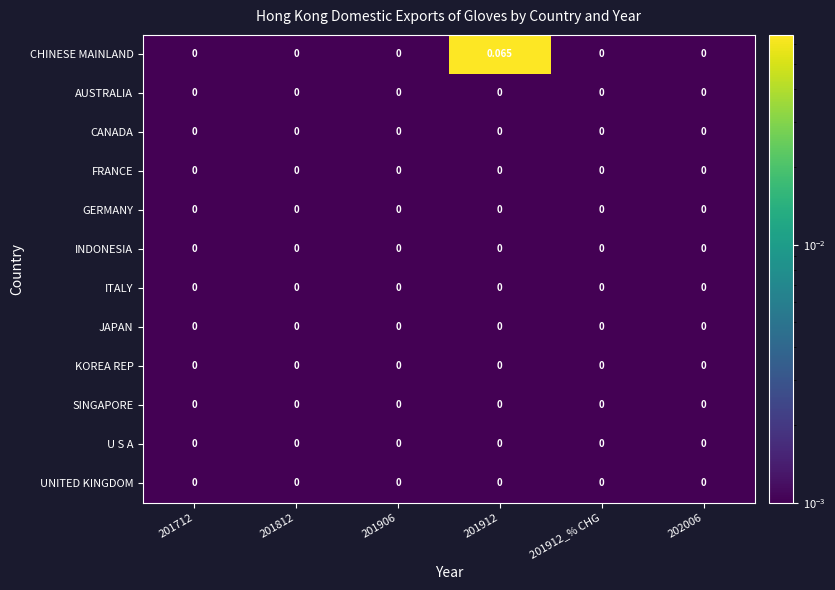

At which category is the sum across all series the highest?

201912